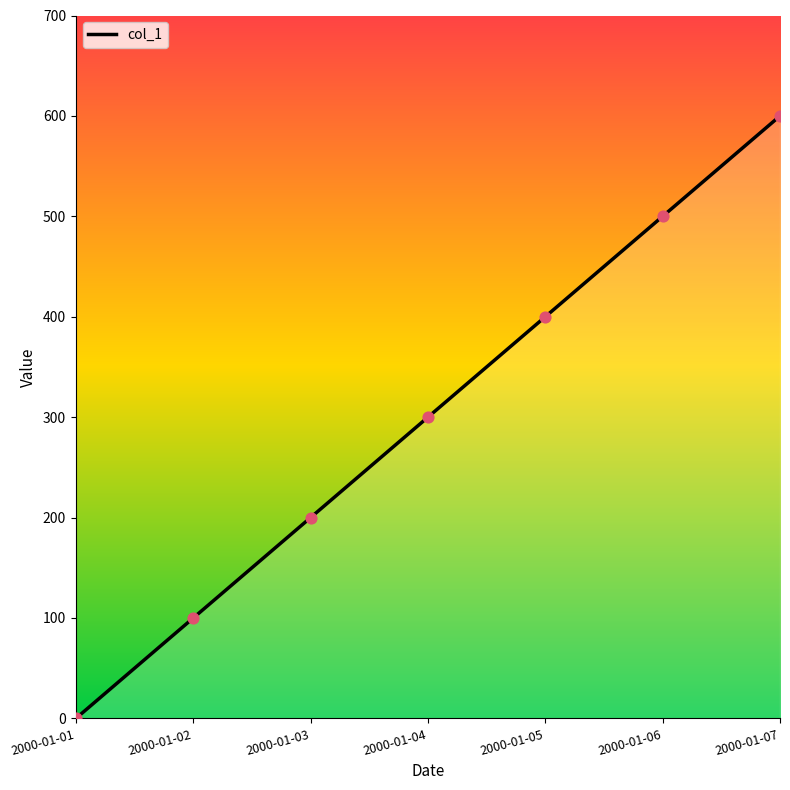

Between 2000-01-04 and 2000-01-03, which is larger?

2000-01-04